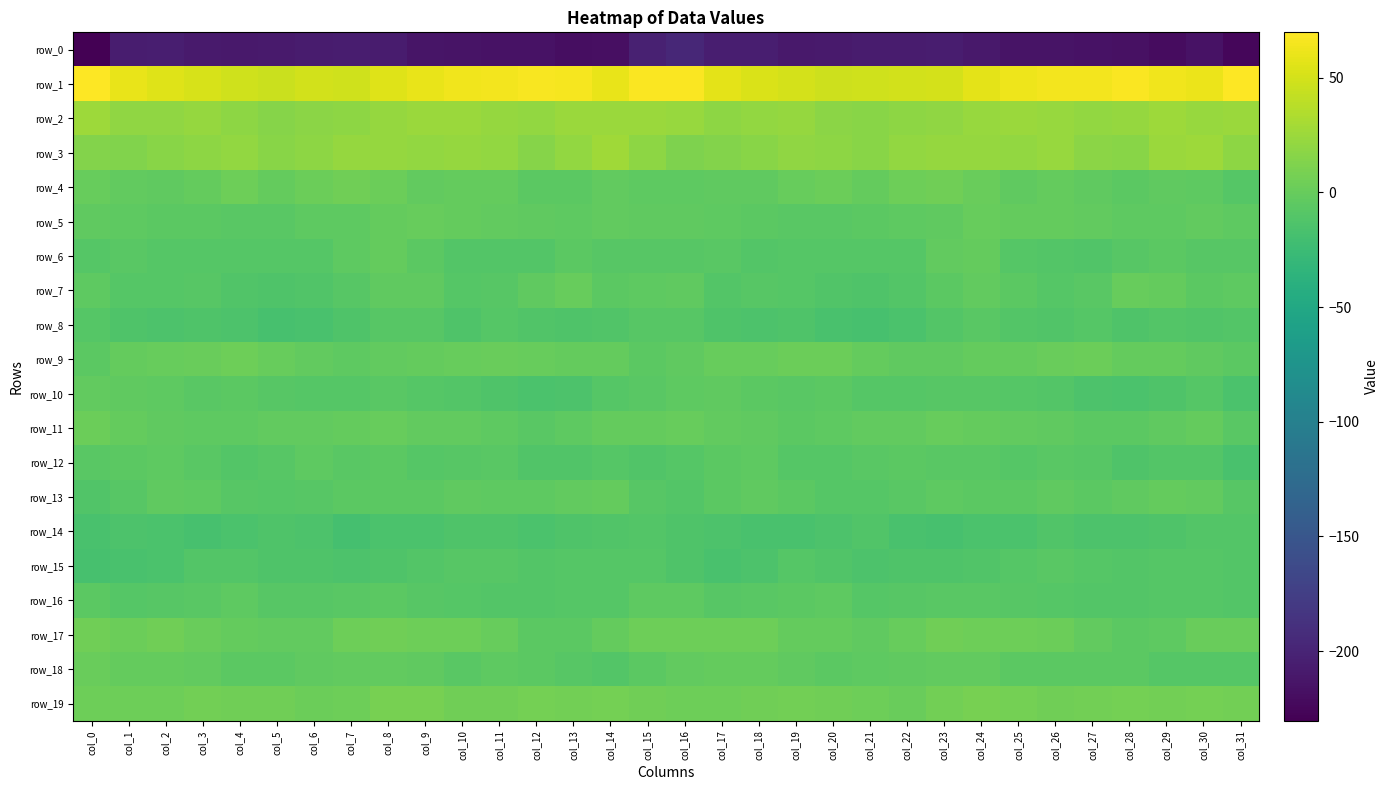

What is the spread (max minus min) of values at col_25?

276.0